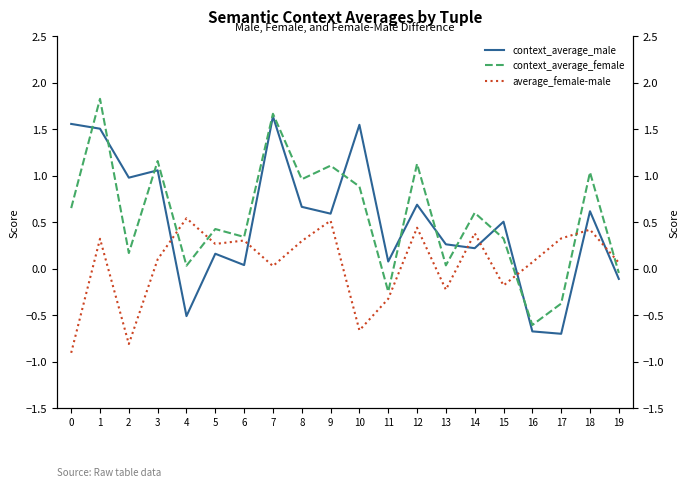

After their last crossing, which series has the higher values: average_female-male or context_average_female?

average_female-male